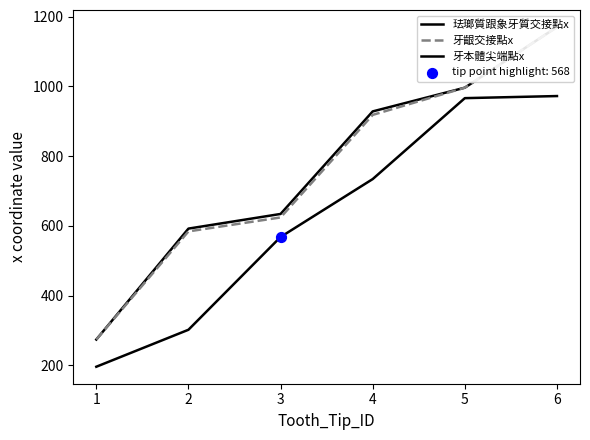

Which series has the widest spread of Y values?

珐瑯質跟象牙質交接點x